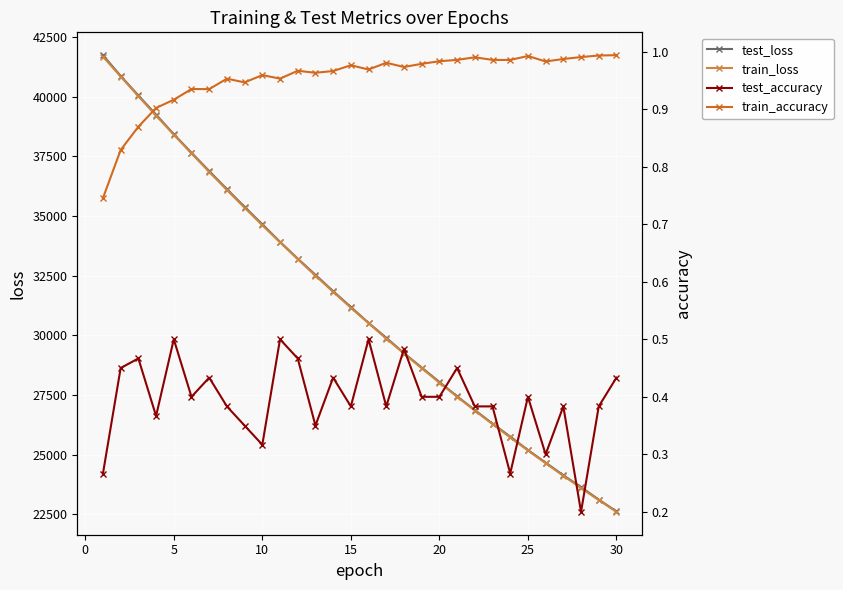

True or false: train_loss has more than 1 interior local peaks.

False